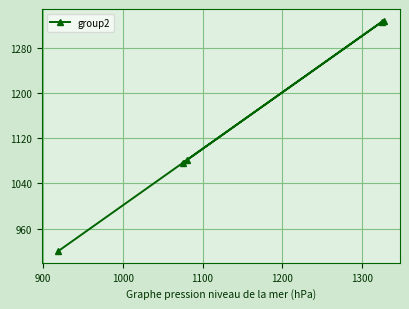

Count the number of categories in the chart.

5